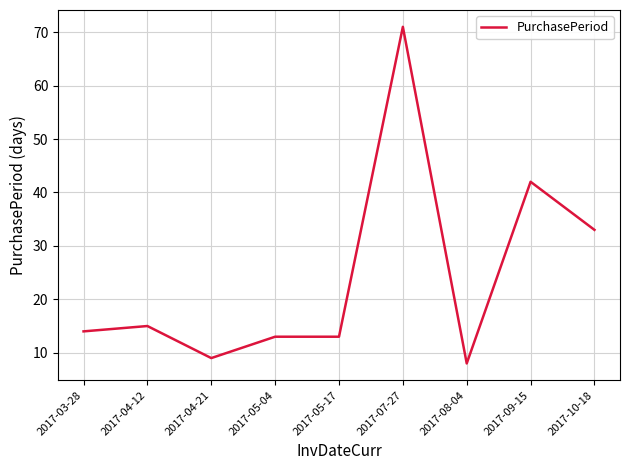

Does the chart have visible grid lines?

Yes